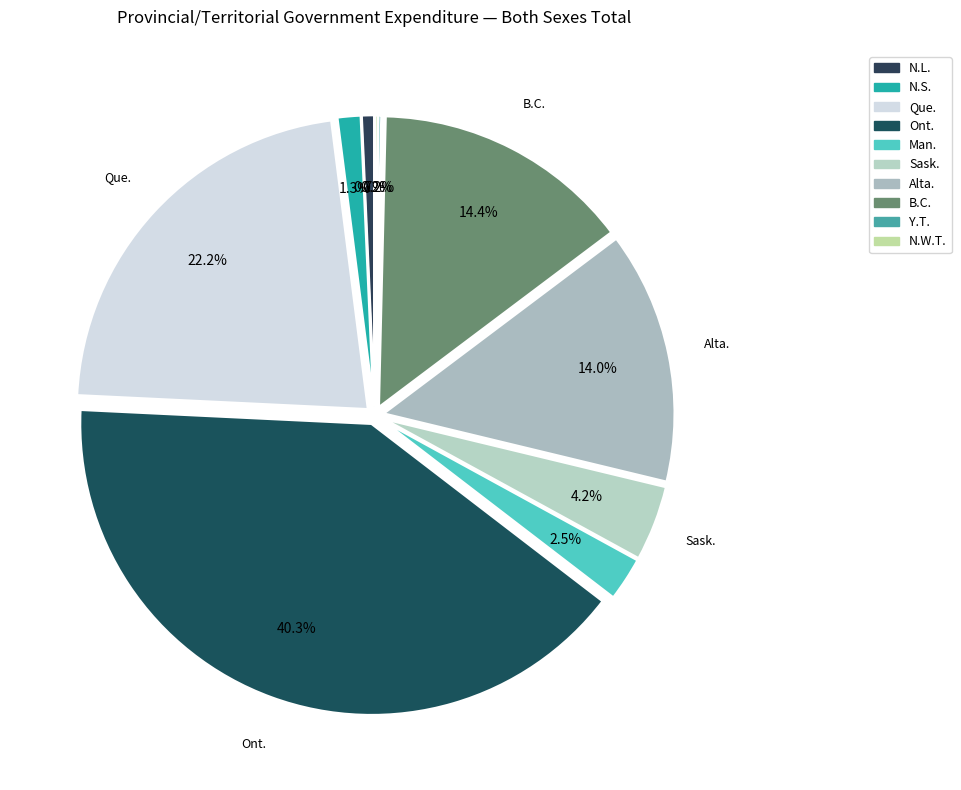

To the nearest percent, what is the difference between the N.L. and N.W.T. slice percentages?

1%